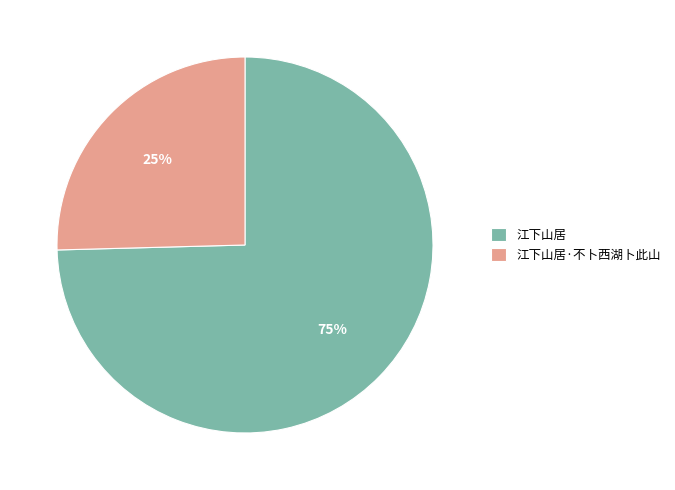

To the nearest percent, what is the combined percentage of 江下山居·不卜西湖卜此山 and 江下山居?

100%